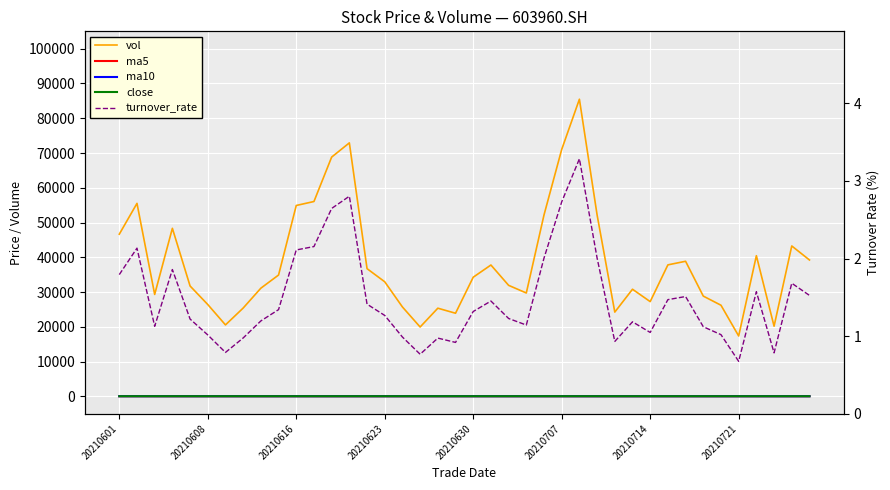

What are all the series names shown in the legend?

vol, ma5, ma10, close, turnover_rate